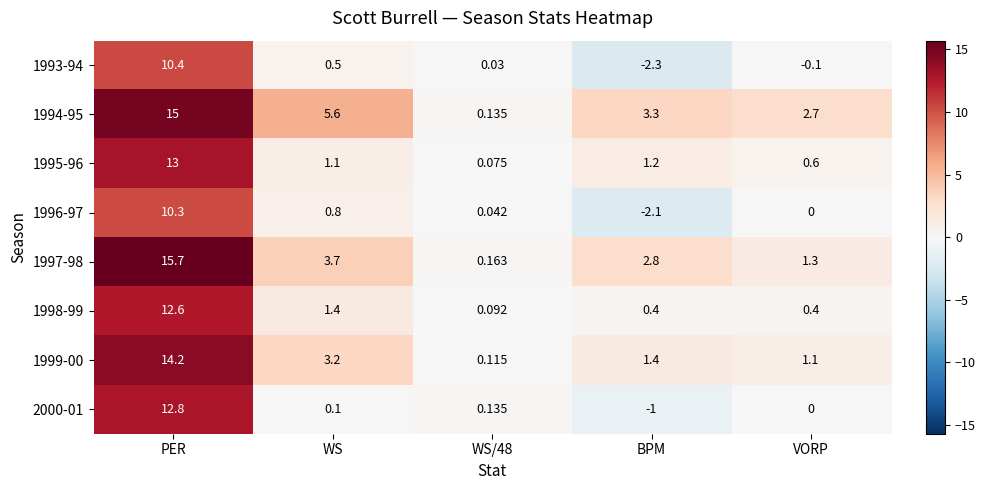

Where is 1993-94 nearest to the value 4?

WS